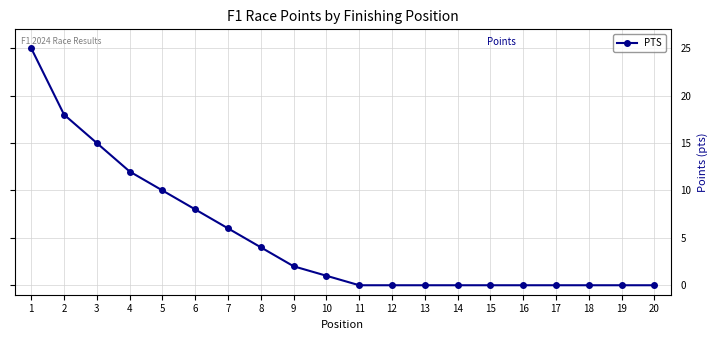

What is the sum of all values?

101